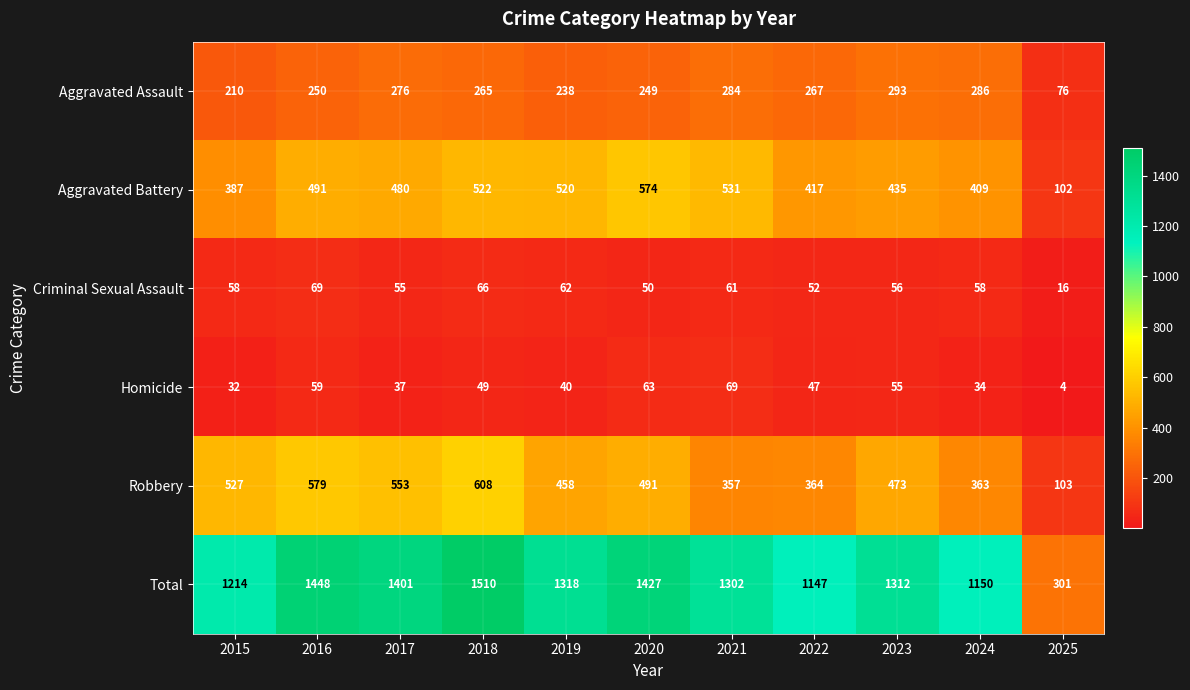

Between 2015 and 2025, which series saw the biggest shift?

Total